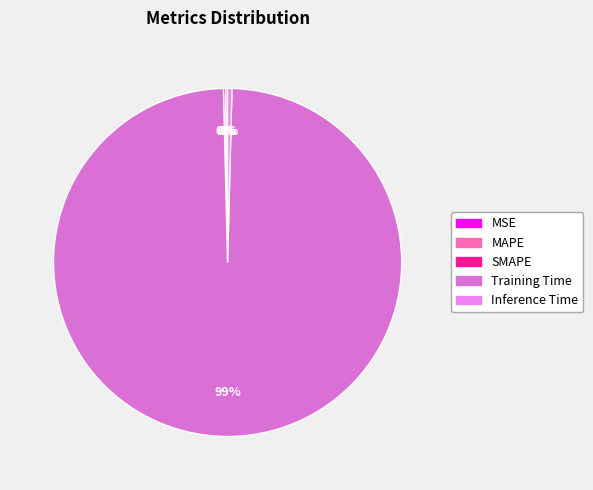

Rank the categories by value from lowest to highest.

MSE, SMAPE, MAPE, Inference Time, Training Time